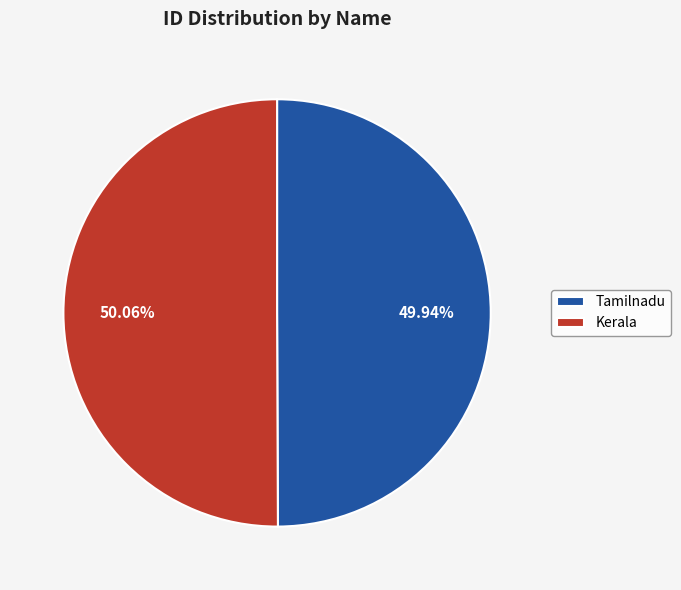

Approximately how many times larger is the value at Kerala compared to Tamilnadu?

1.0